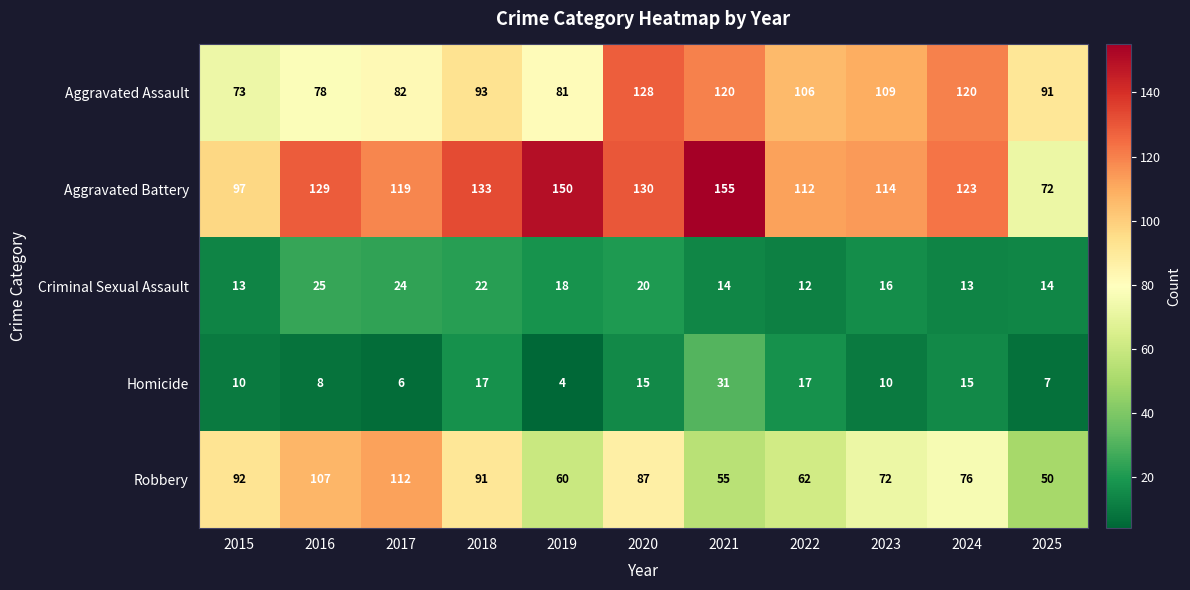

Is it true that Criminal Sexual Assault equals 16 at 2023?

True